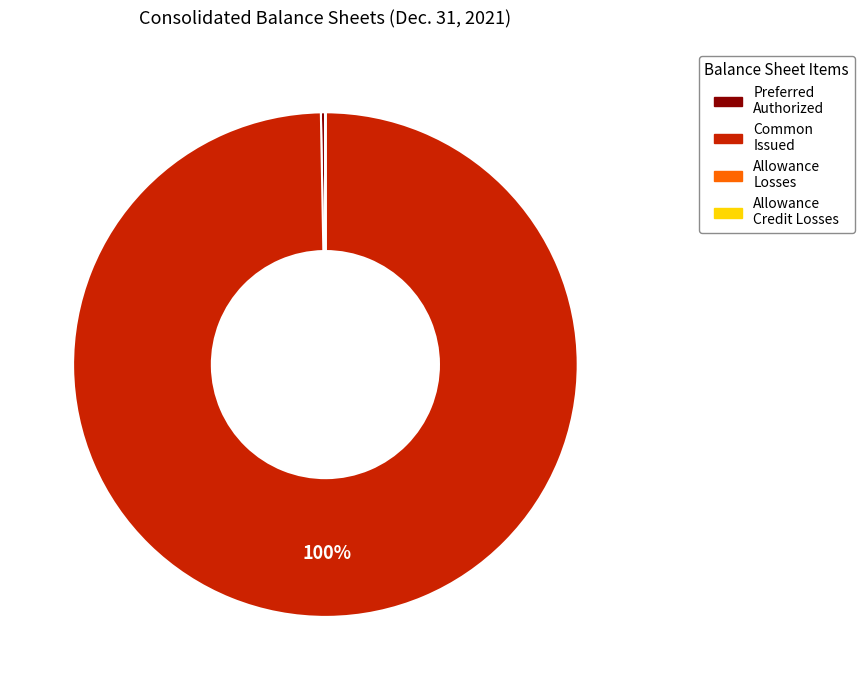

To the nearest percent, what is the average slice percentage?

25%